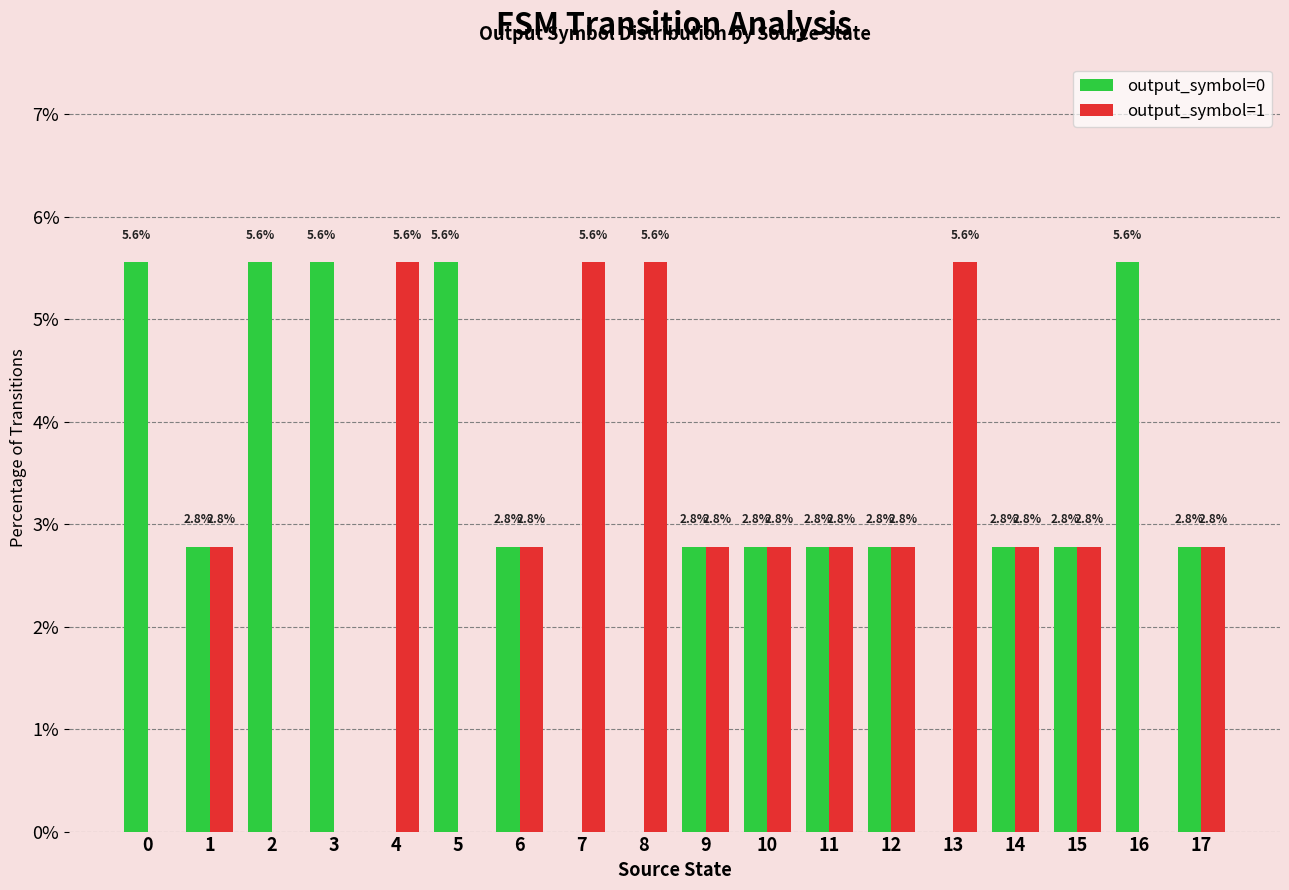

What value does the output_symbol=1 series have at 10?

2.8